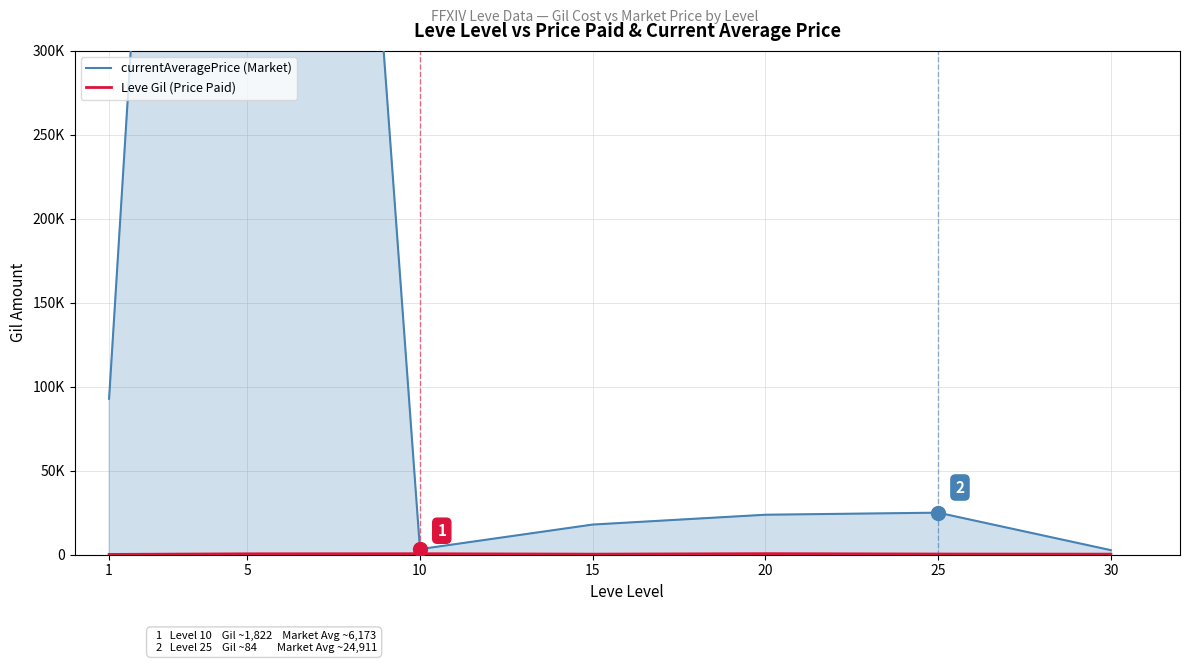

Does the chart display data point markers on the line(s)?

No